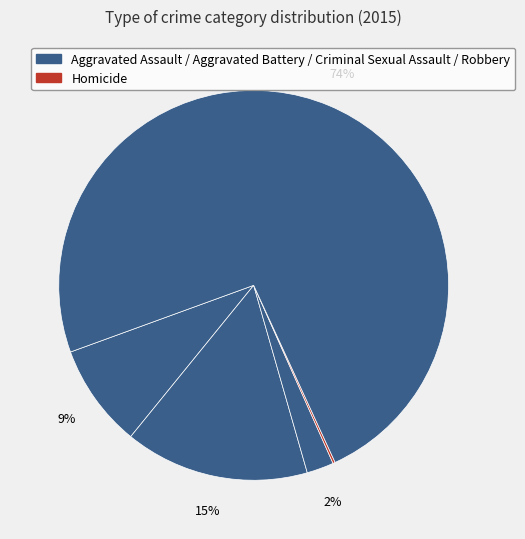

Which slice is the largest?

Robbery